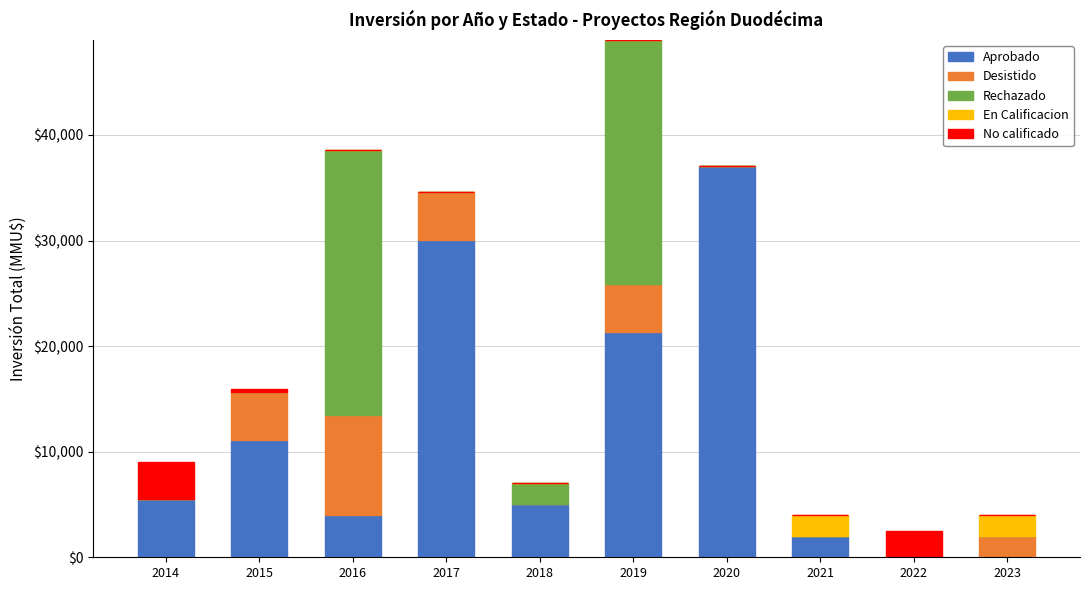

At which category is the sum across all series the highest?

2019